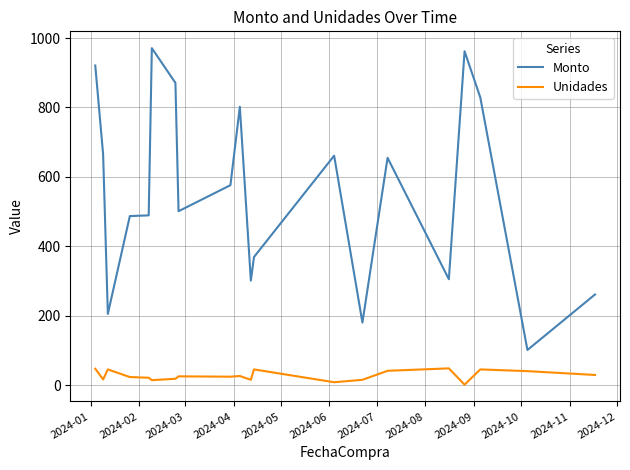

List the series in order of their overall mean, lowest first.

Unidades, Monto